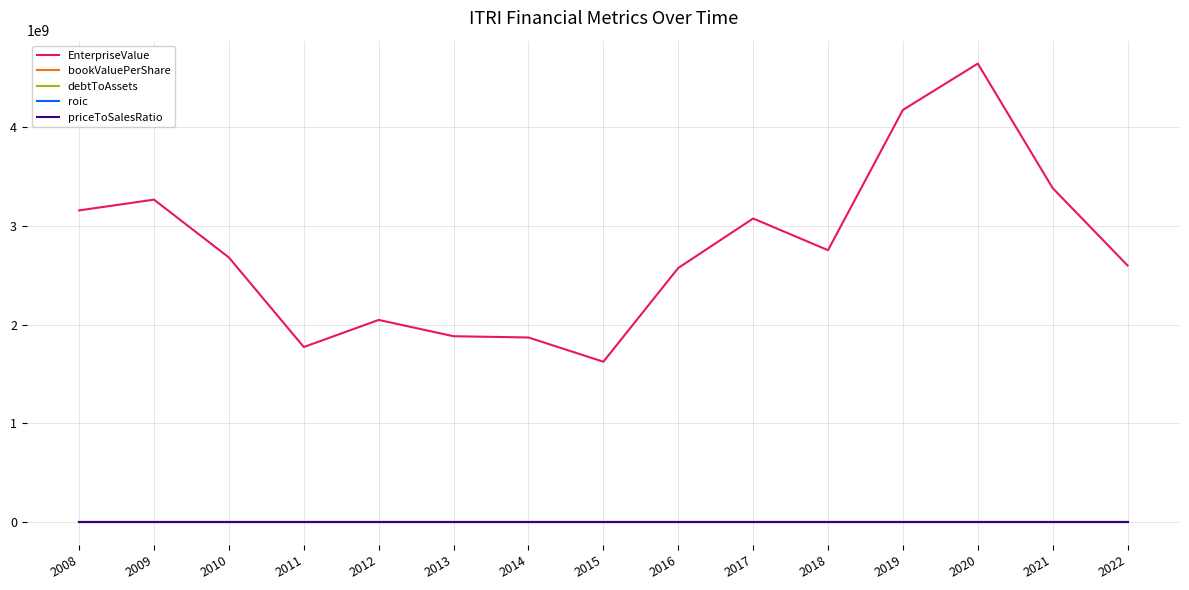

What is the average value of the bookValuePerShare series?

23.5